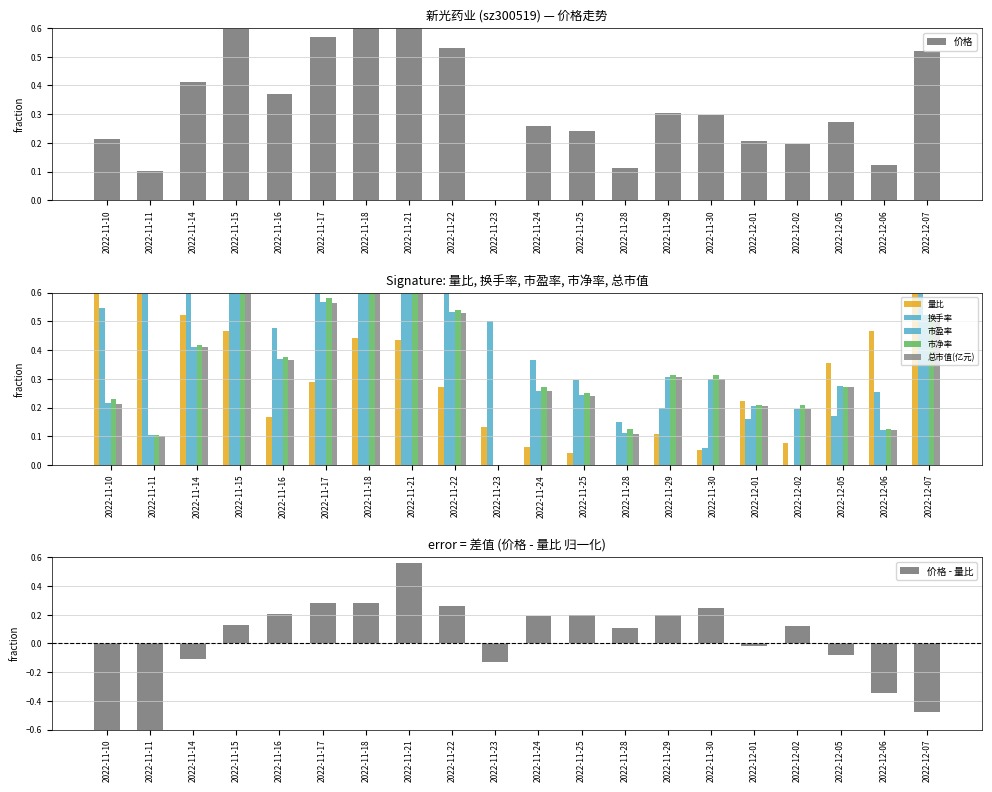

Are the bars grouped side by side (vs. stacked)?

Yes